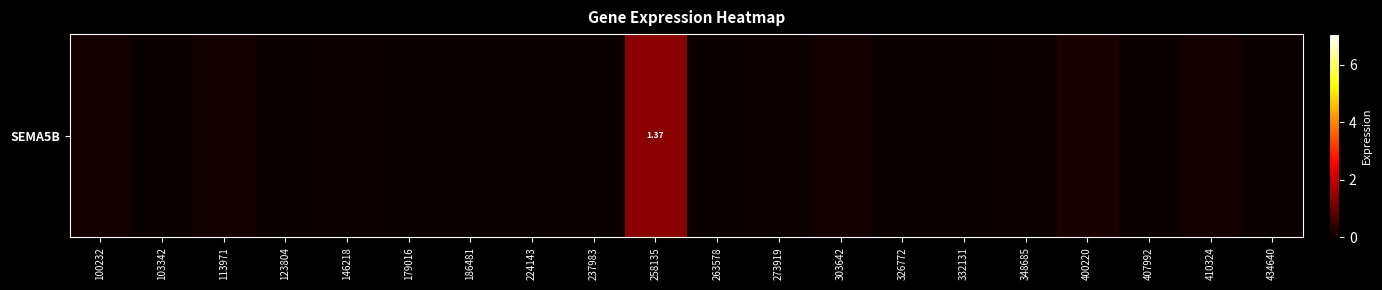

Is it true that the value at 113971 is 0.1?

True